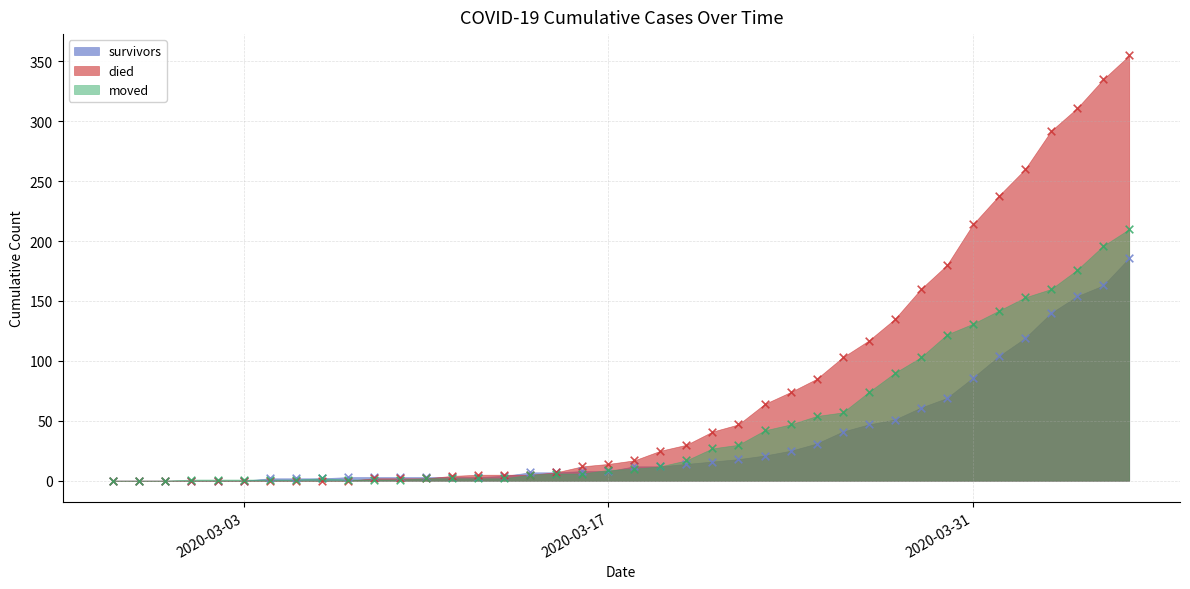

Which series contains the highest Y value?

died